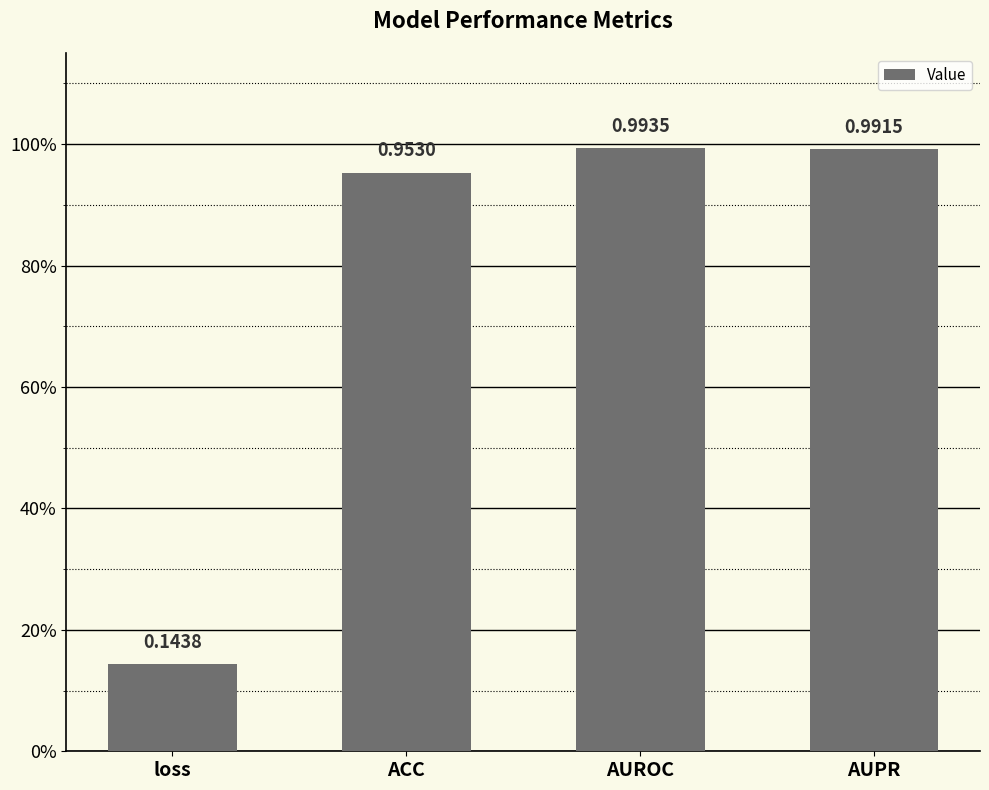

What is the value of the 3rd bar from the left?

1.0